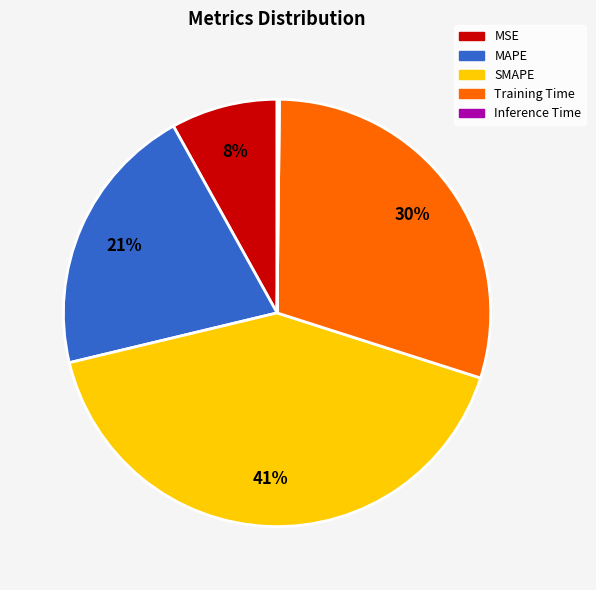

Which category has the biggest portion of the pie?

SMAPE